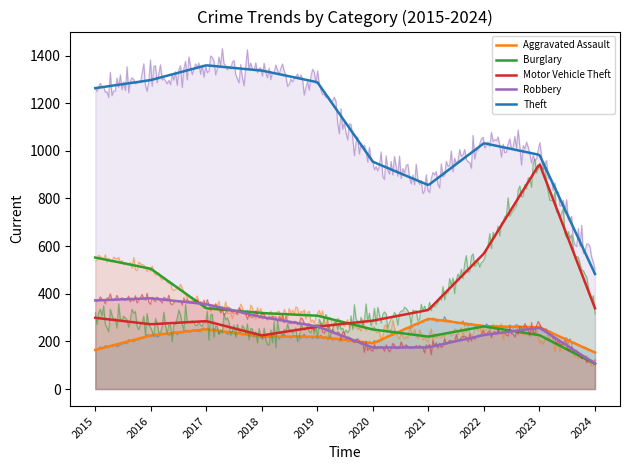

Between 2016 and 2017, which is larger?

2017